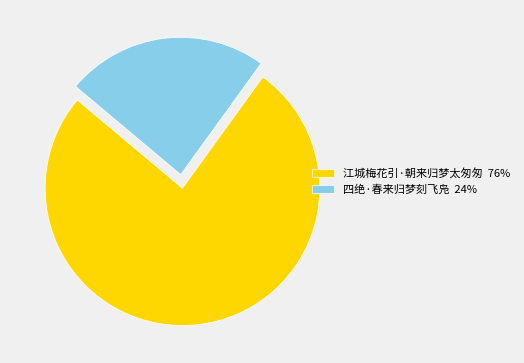

Rank the categories by value from lowest to highest.

四绝·春来归梦刻飞凫, 江城梅花引·朝来归梦太匆匆